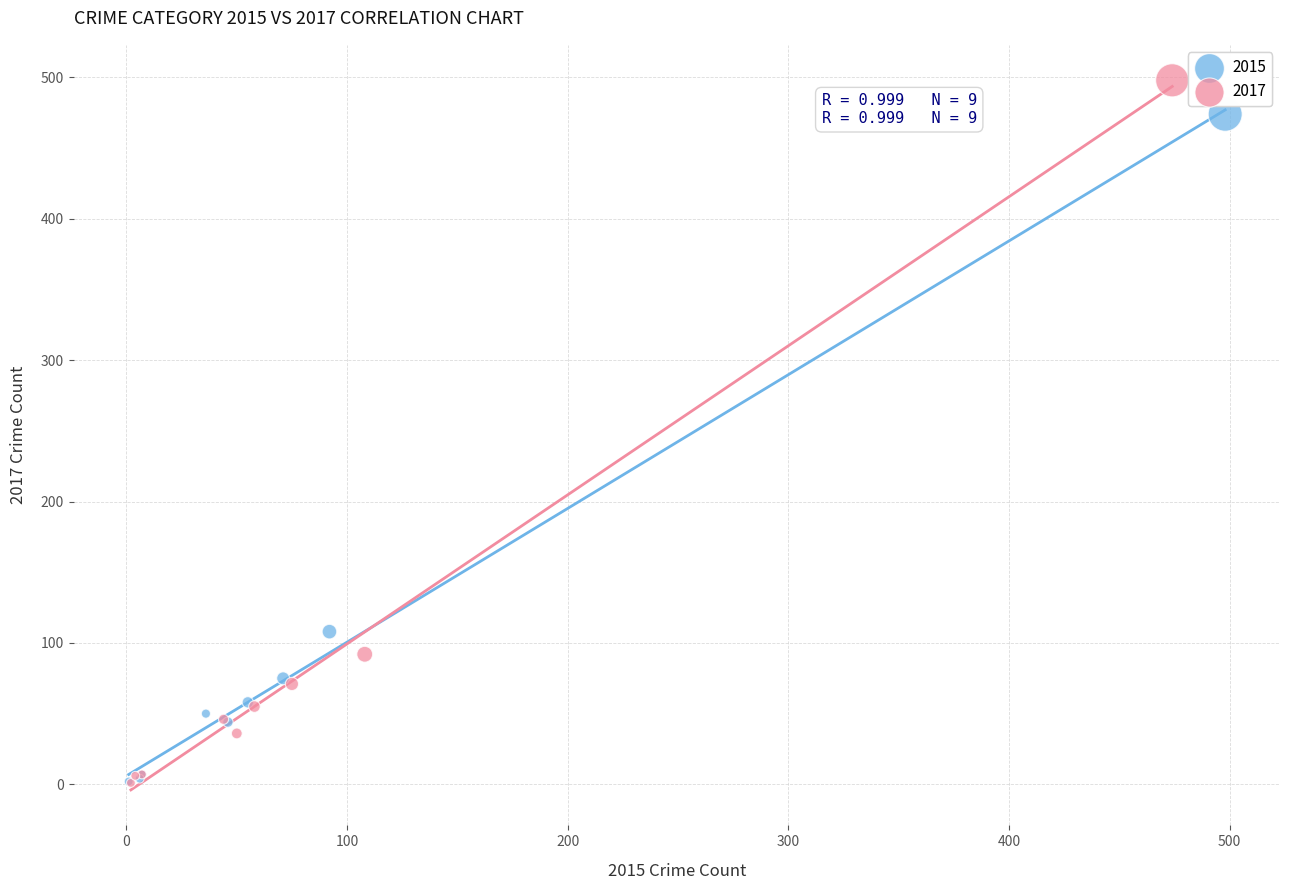

What are all the series names shown in the legend?

2015, 2017